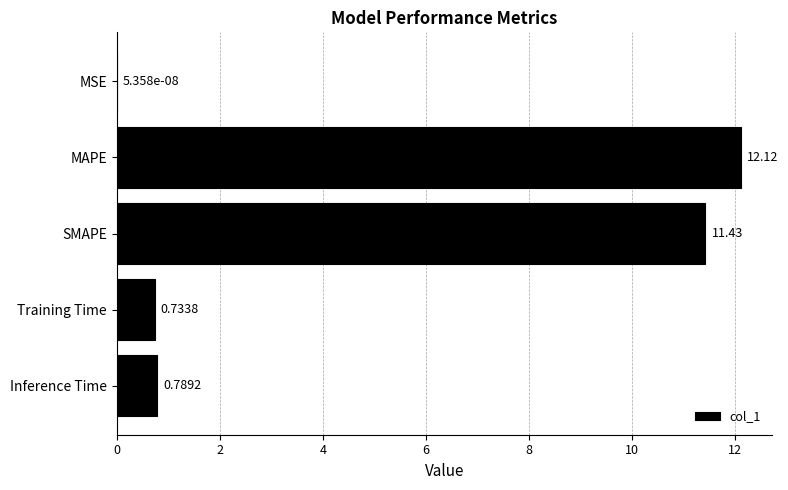

What is the sum of all values?

25.1